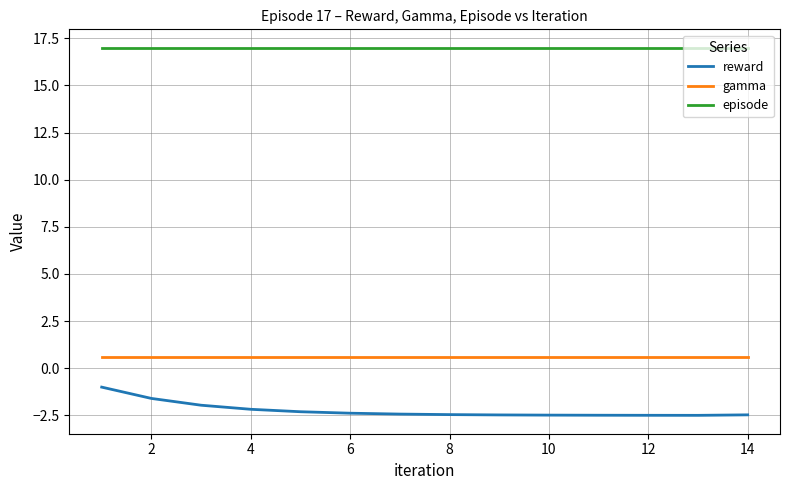

True or false: reward and gamma intersect in this chart.

False